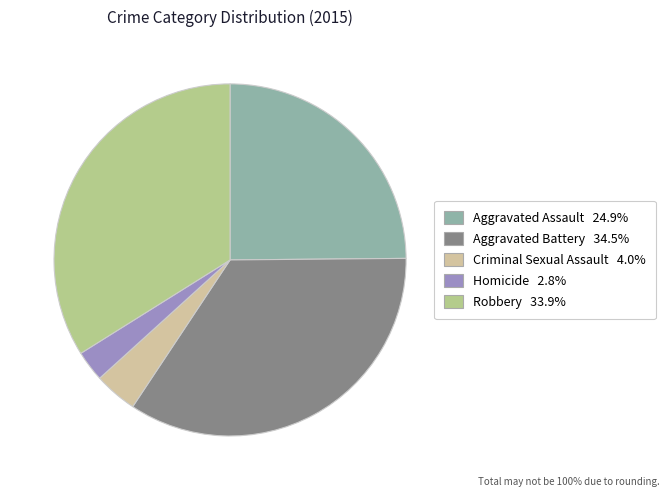

Which slice is the smallest?

Homicide